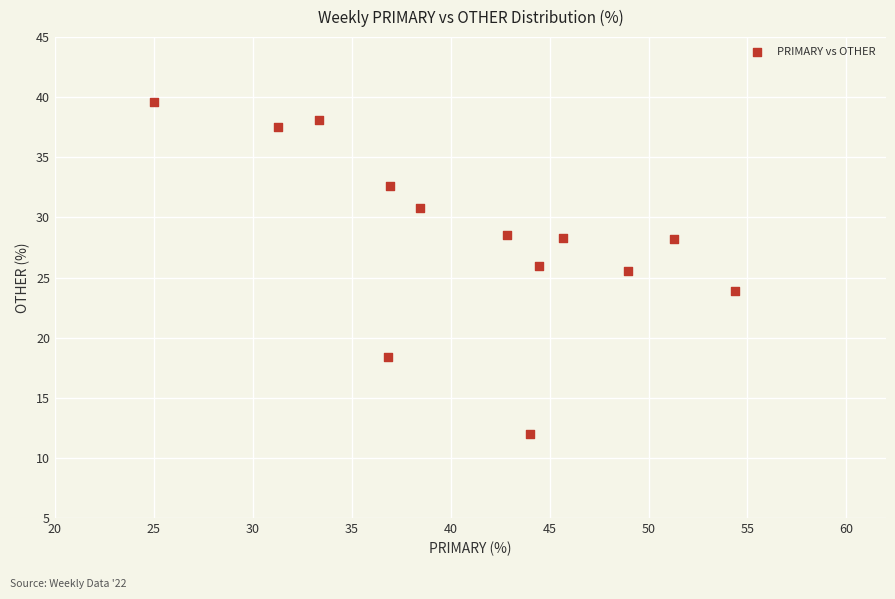

What is the range of X values (max minus min)?

29.3